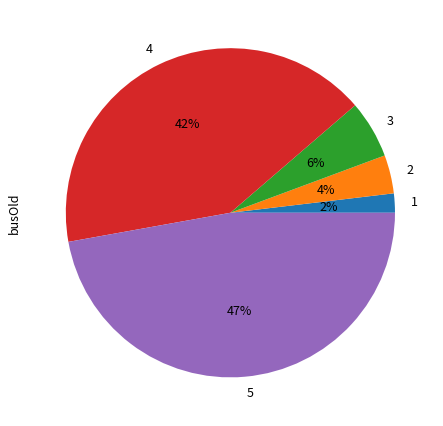

Which has a higher value, 2 or 5?

5